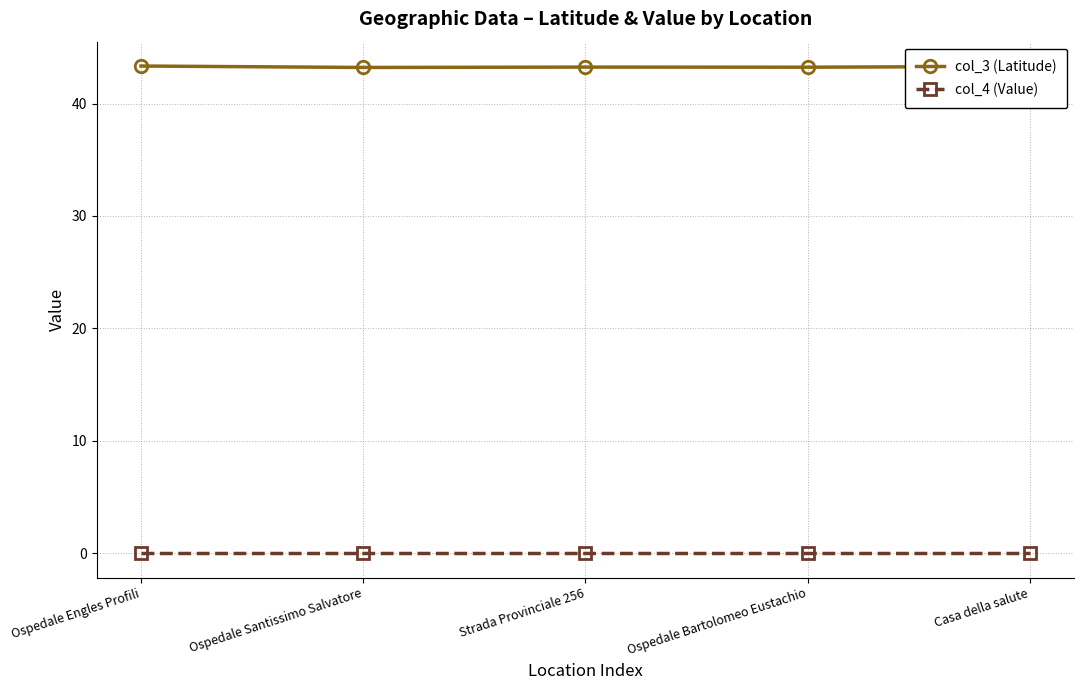

The col_3 (Latitude) series shows 43.3 at Ospedale Engles Profili. True or false?

True